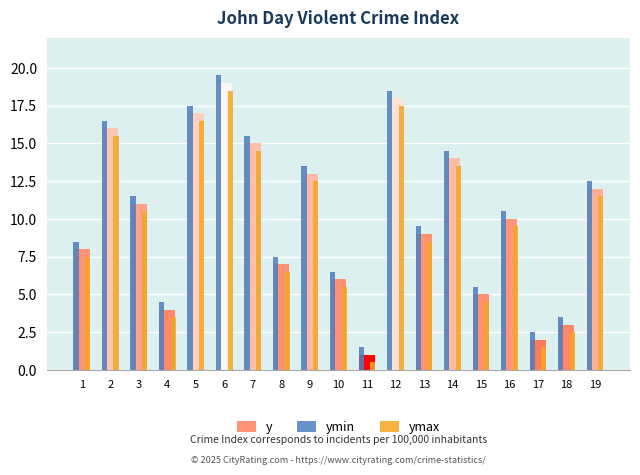

How many bars are there in each group?

3